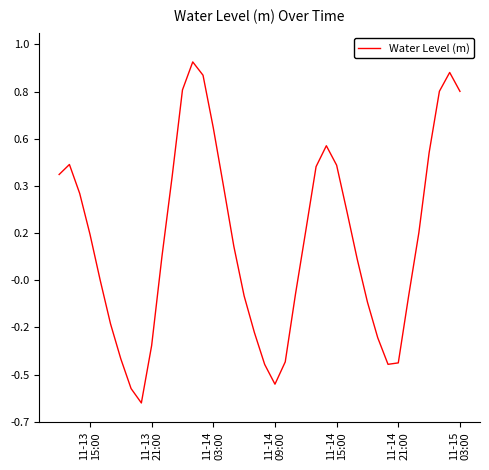

Is this an area chart (filled region under the line)?

No